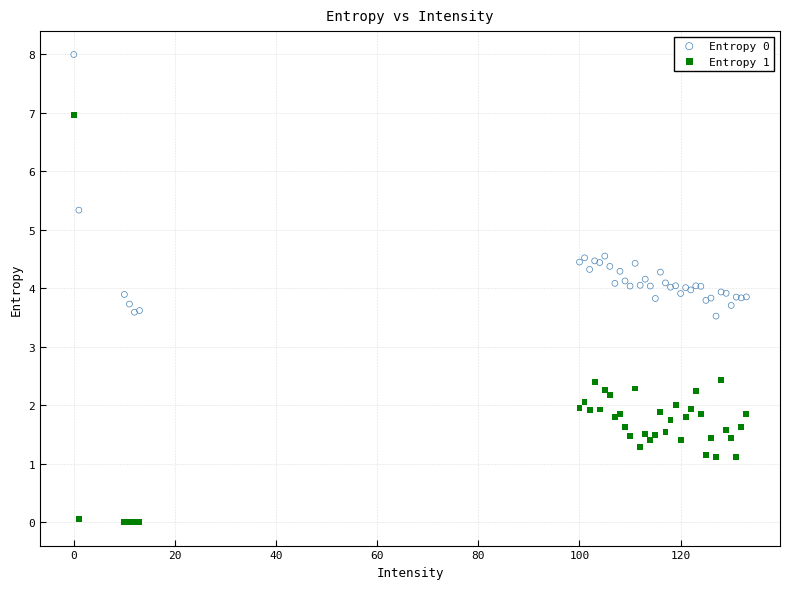

Which series has the largest Y range (max minus min)?

Entropy 1